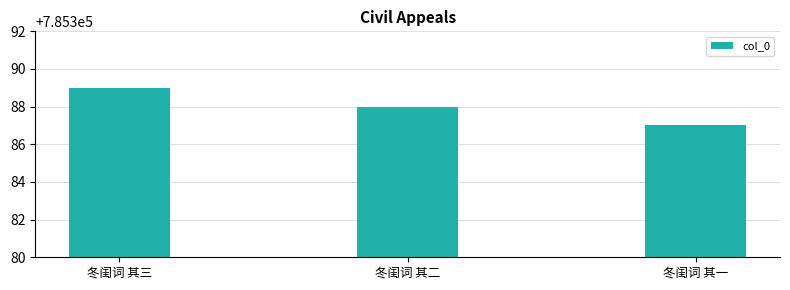

Rank the categories by value from lowest to highest.

冬闺词 其一, 冬闺词 其二, 冬闺词 其三